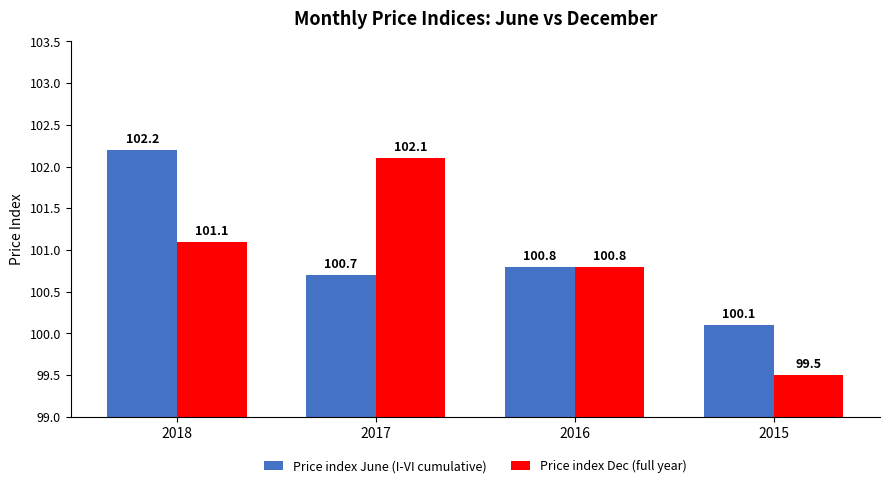

What is the total value across all series at 2015?

199.6